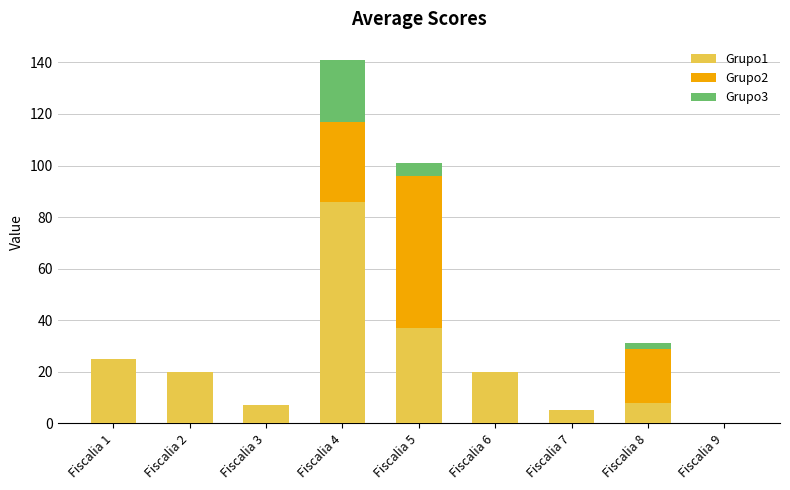

Count the number of categories in the chart.

9